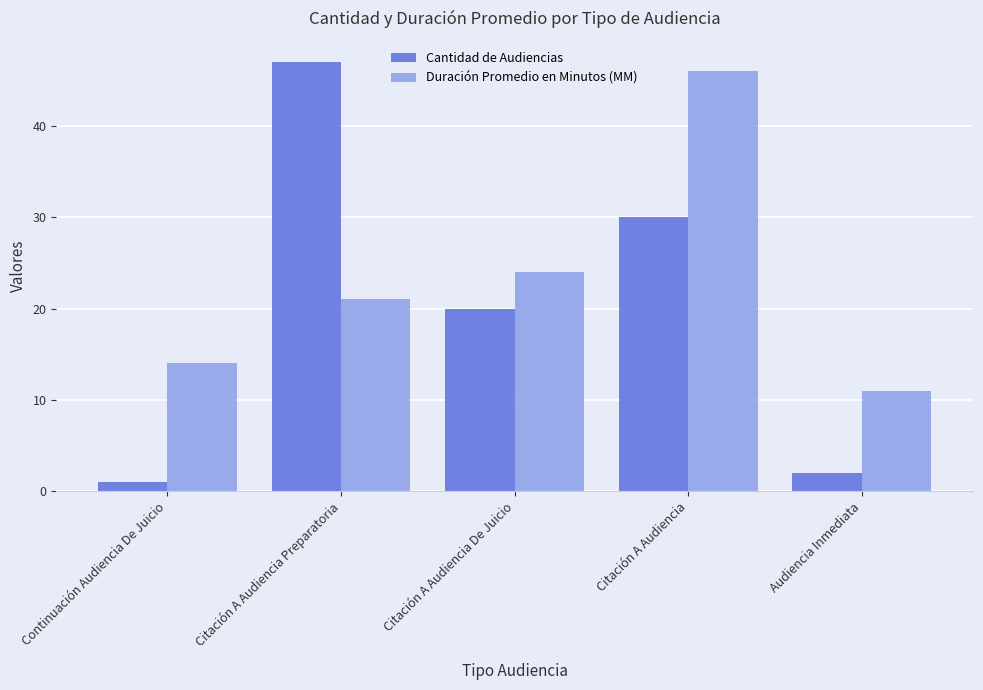

How many distinct data groups are displayed?

2